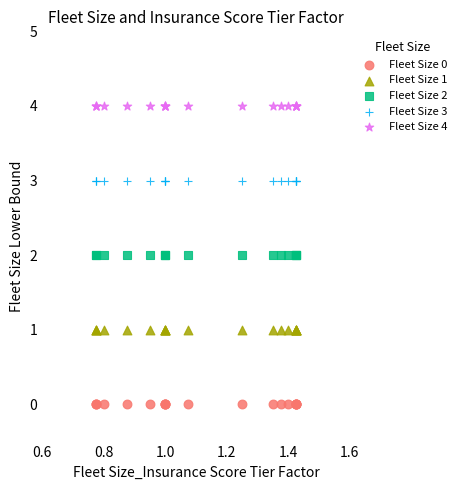

Which series contains the lowest Y value?

Fleet Size 0